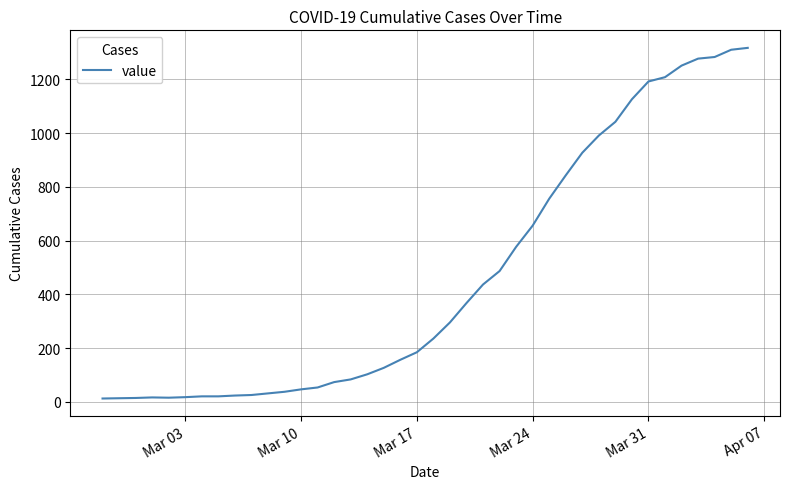

What is the greatest value displayed?

1317